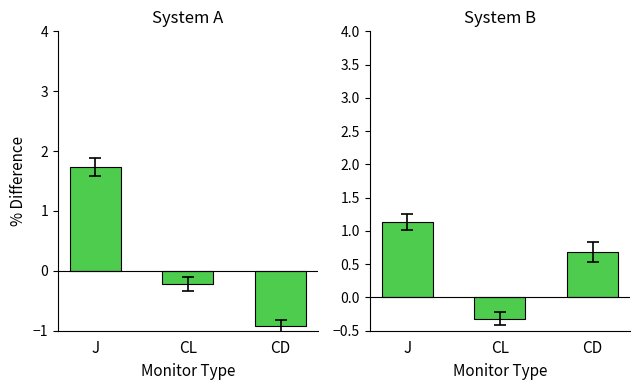

What value does the System A series have at CL?

-0.2